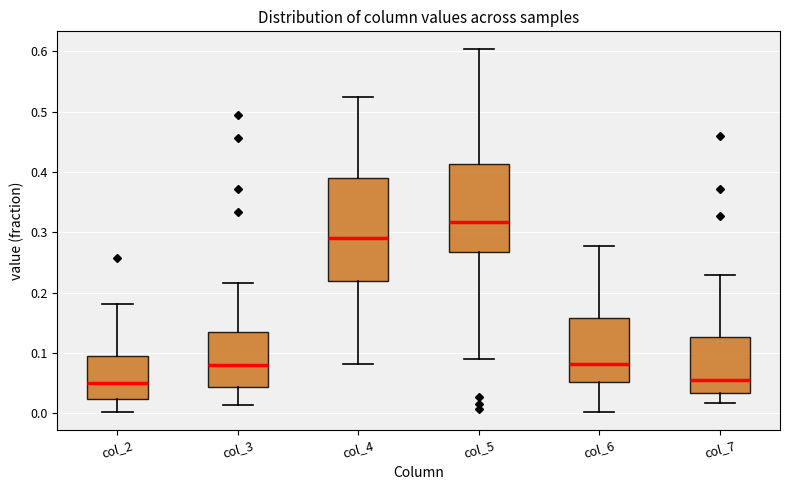

Where is the upper edge of the box for col_7 on the y-axis? The values are not printed on the chart, so give them approximately, as read against the axis.

0.13